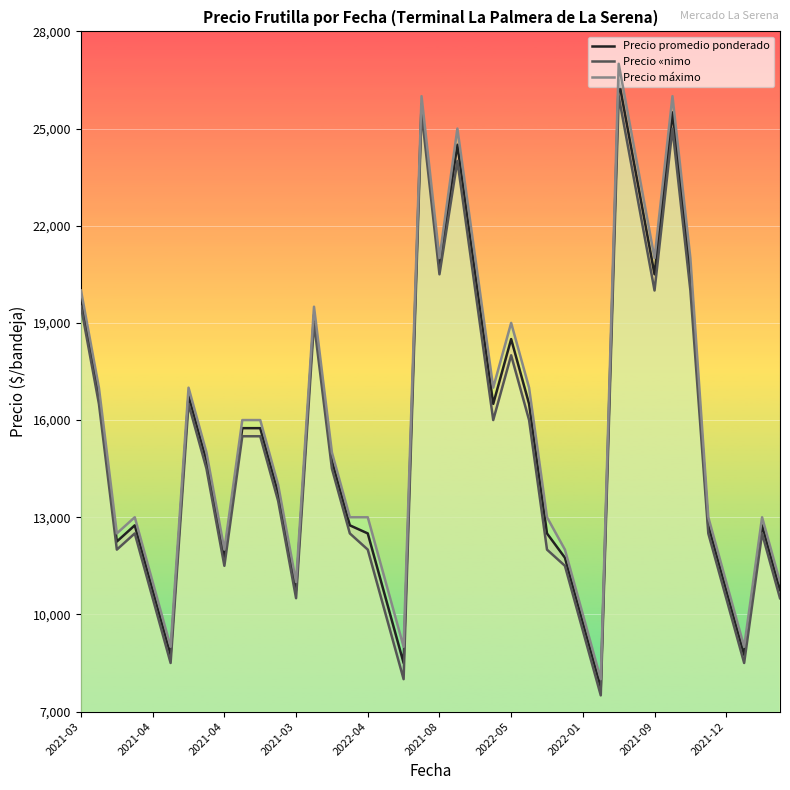

Is the value of Precio «nimo at 2021-12 greater than the value of Precio promedio ponderado at 24?

No